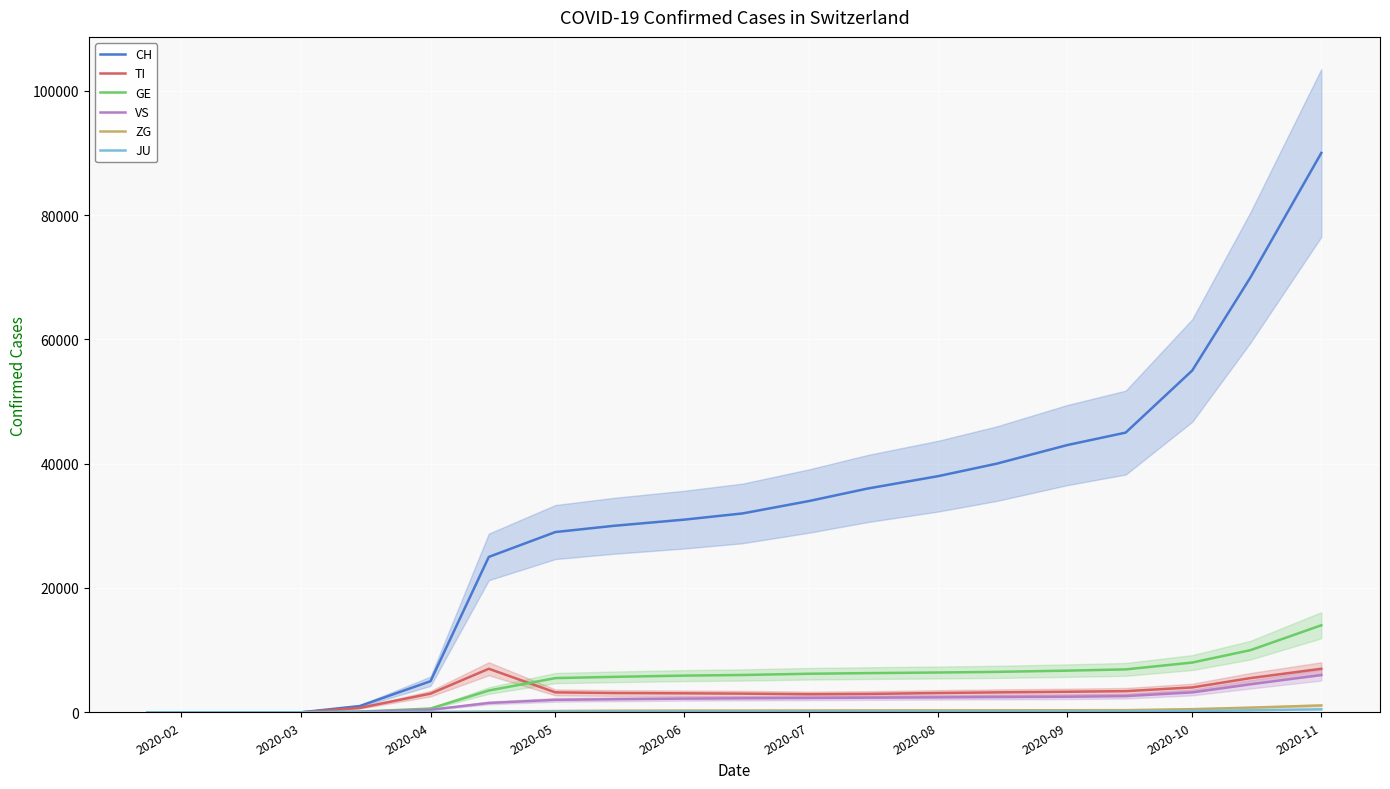

Which series has the widest spread of values?

CH